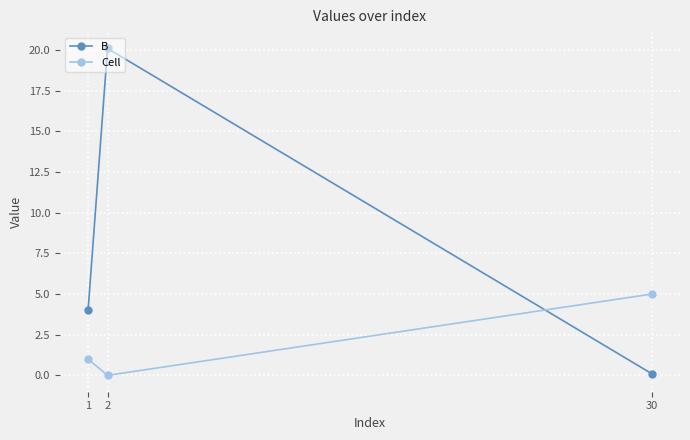

Rank the series by their average value, from highest to lowest.

B, Cell